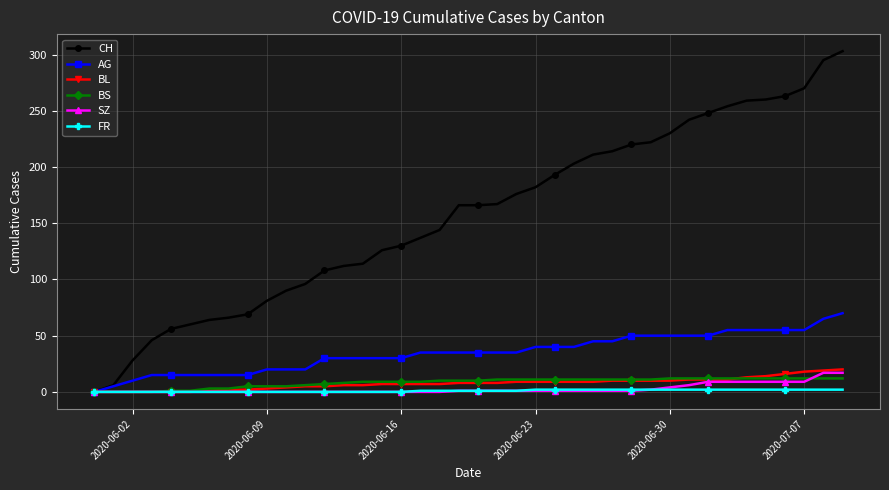

Count the FR values in the range 0 to 2.

40